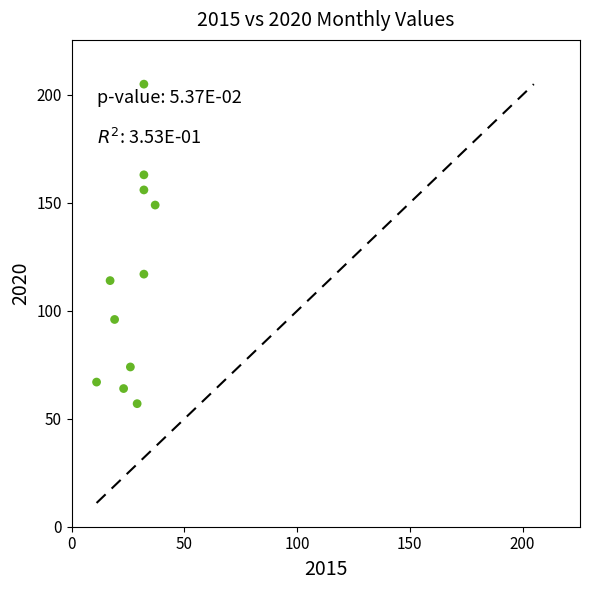

What Y value in the scatter plot is closest to 131?

117